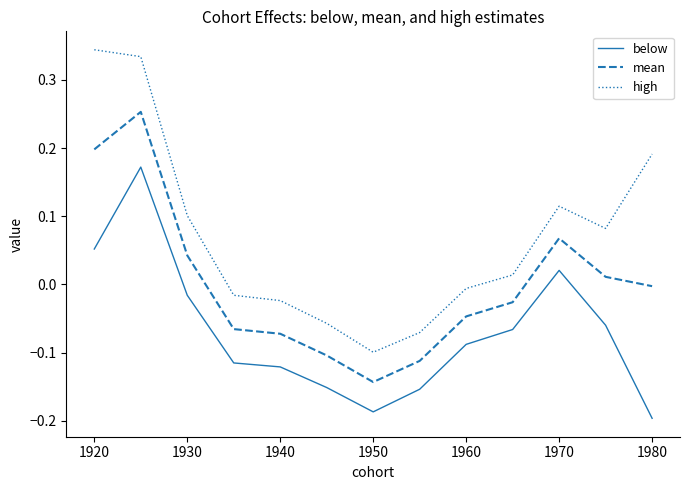

True or false: mean and below intersect in this chart.

False